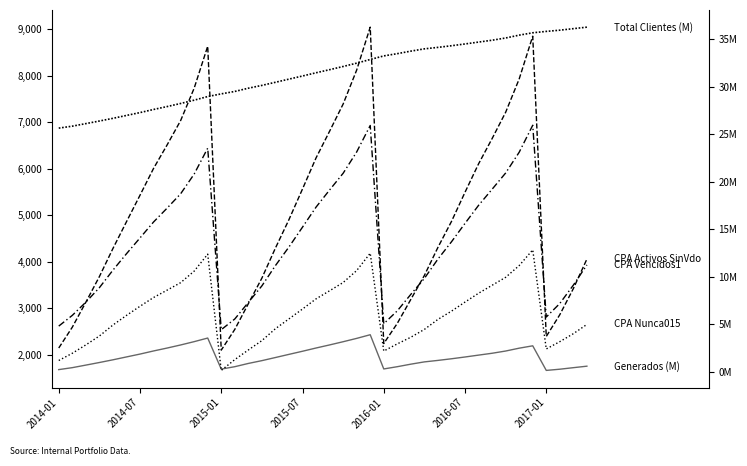

Is this an area chart (filled region under the line)?

No